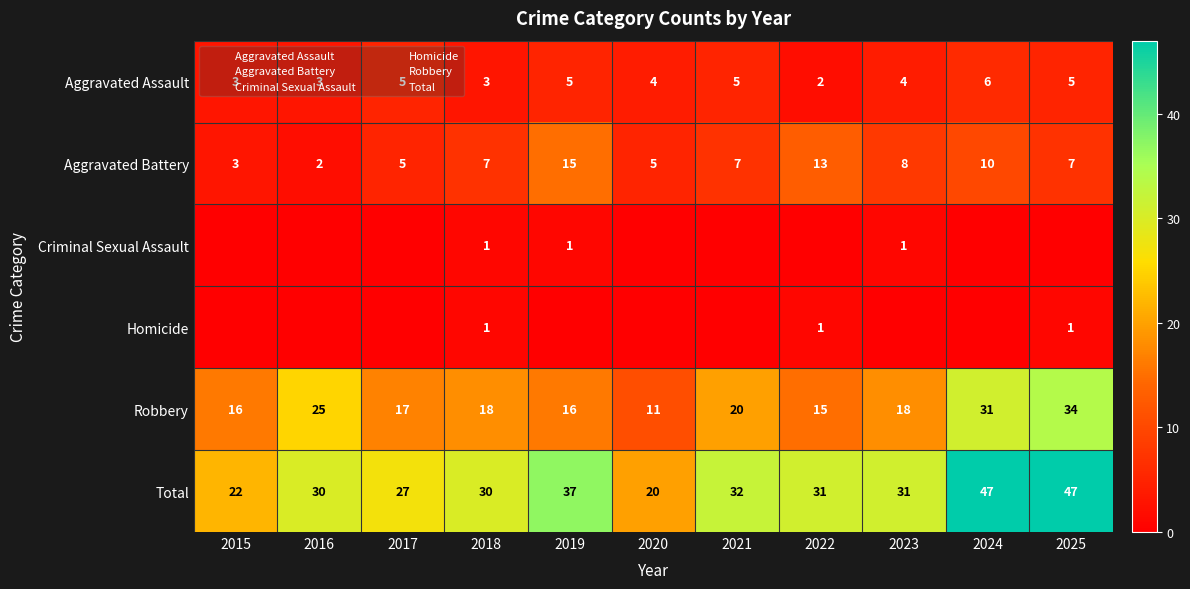

What is the sum of the Aggravated Assault values at 2020 and 2018?

7